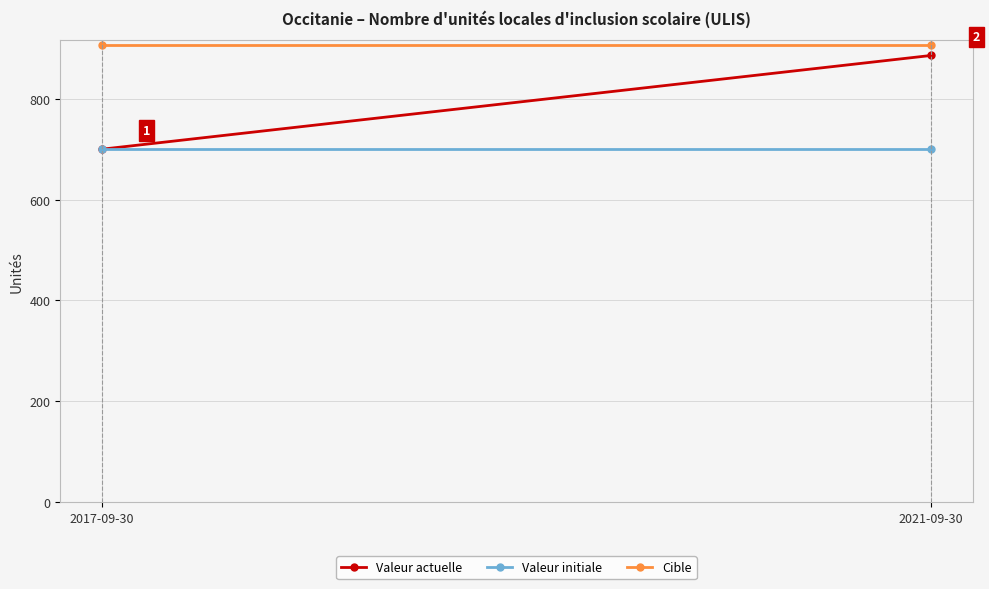

Rank the categories by Valeur initiale value from lowest to highest.

2017-09-30, 2021-09-30